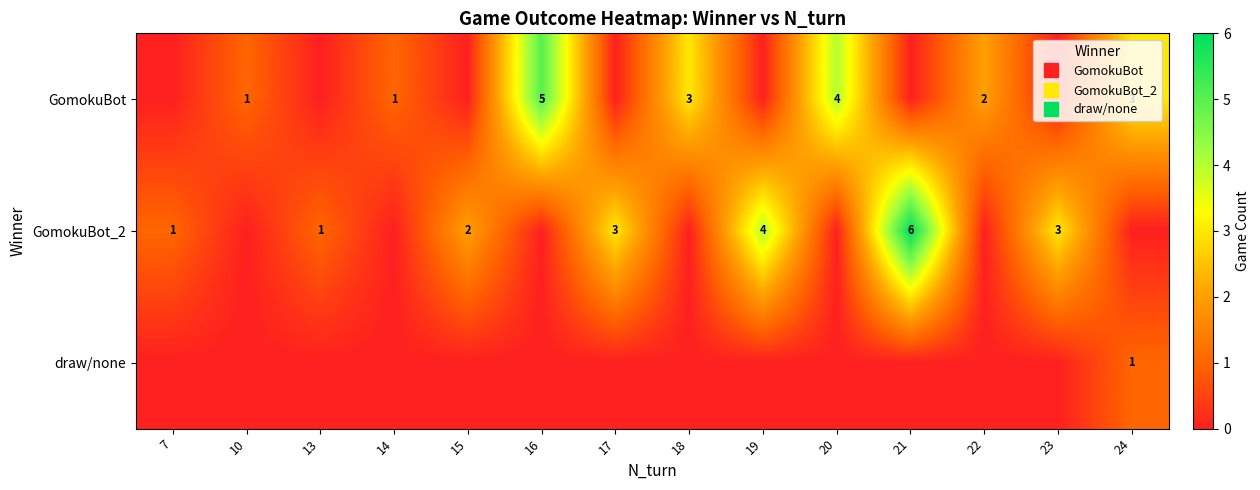

Which has a higher value, 21 or 10?

10